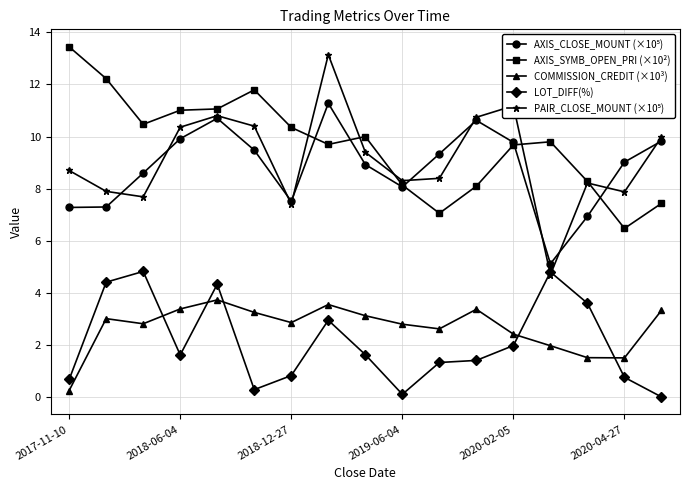

True or false: AXIS_SYMB_OPEN_PRI (×10²) and COMMISSION_CREDIT (×10³) intersect in this chart.

False